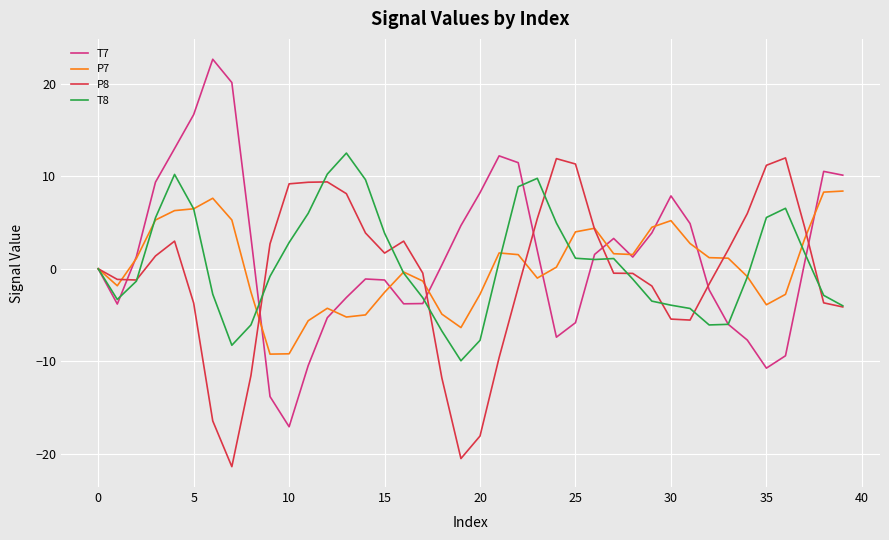

How many lines are shown in the chart?

4